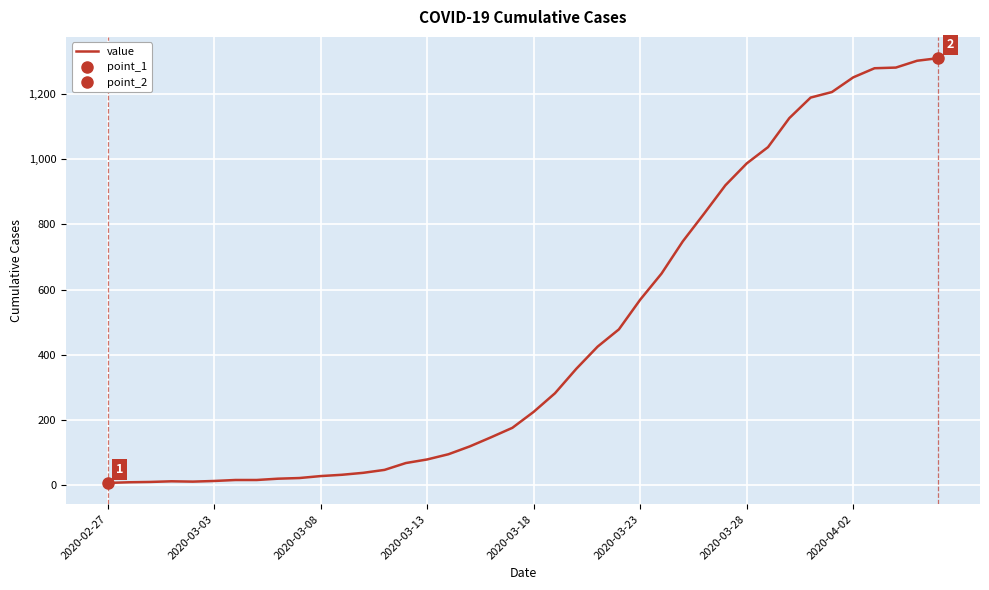

Between 37 and 32, which is larger?

37